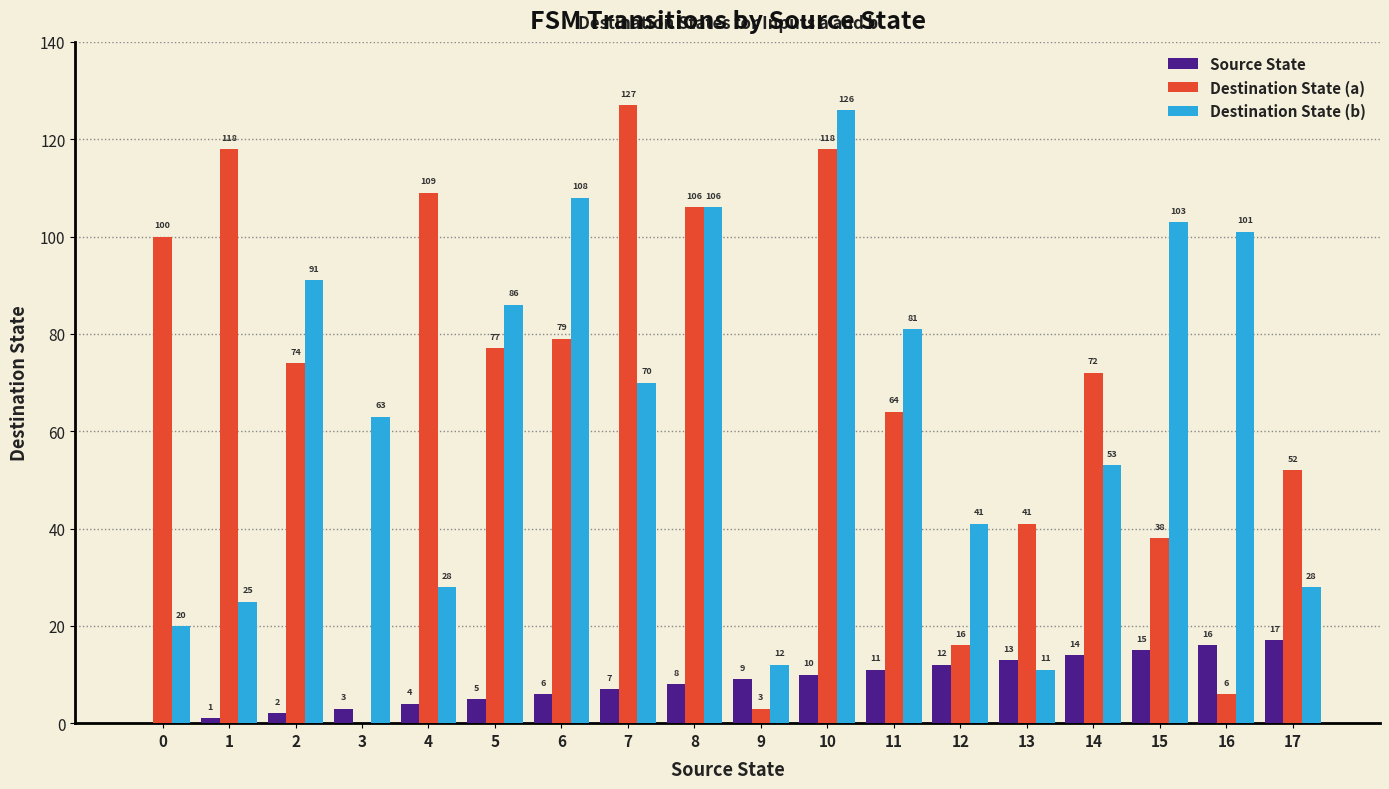

What is the highest value of the Destination State (a) series?

127